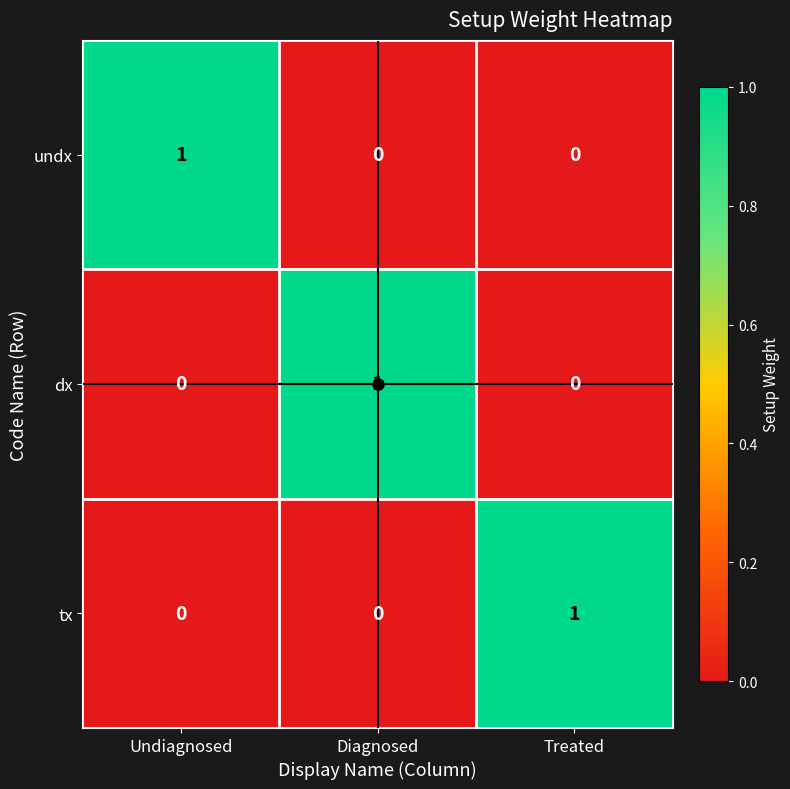

True or false: tx has a value of 1 at Undiagnosed.

False